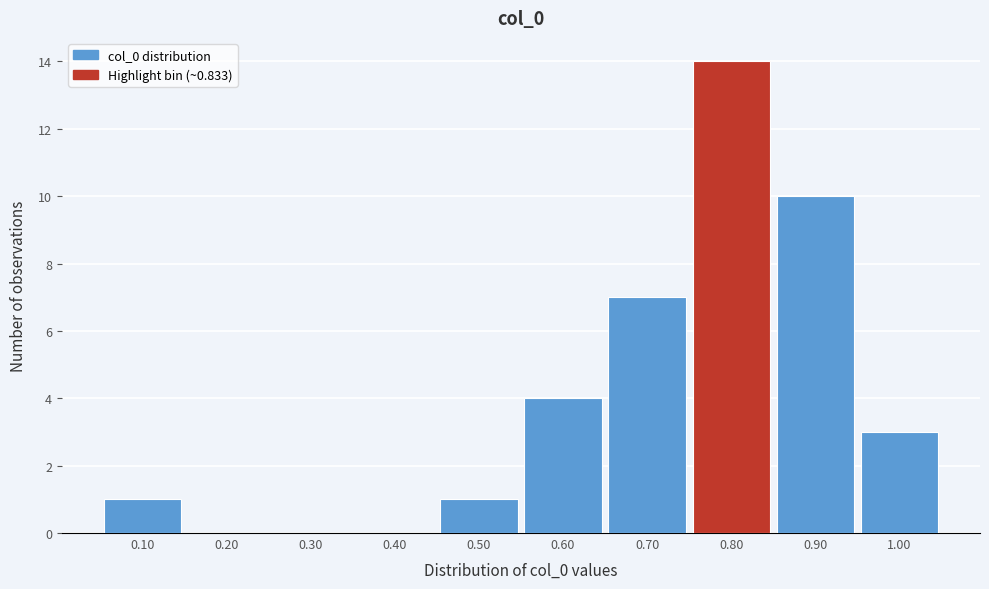

Over which range of the x-axis is the bar tallest?

0.75 to 0.85